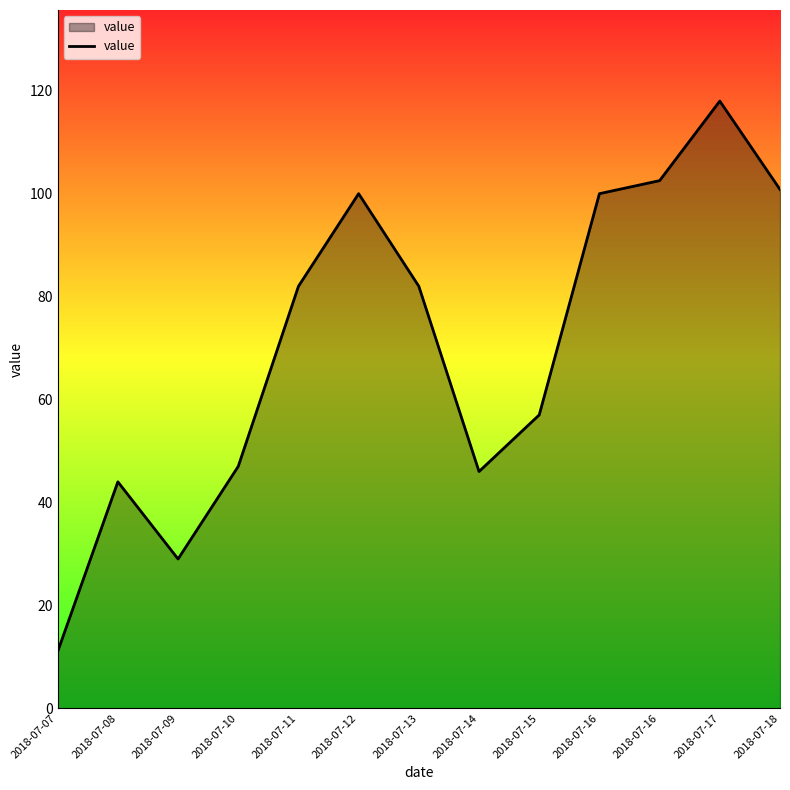

What is the difference between the values at 2018-07-11 and 2018-07-17?

36.0